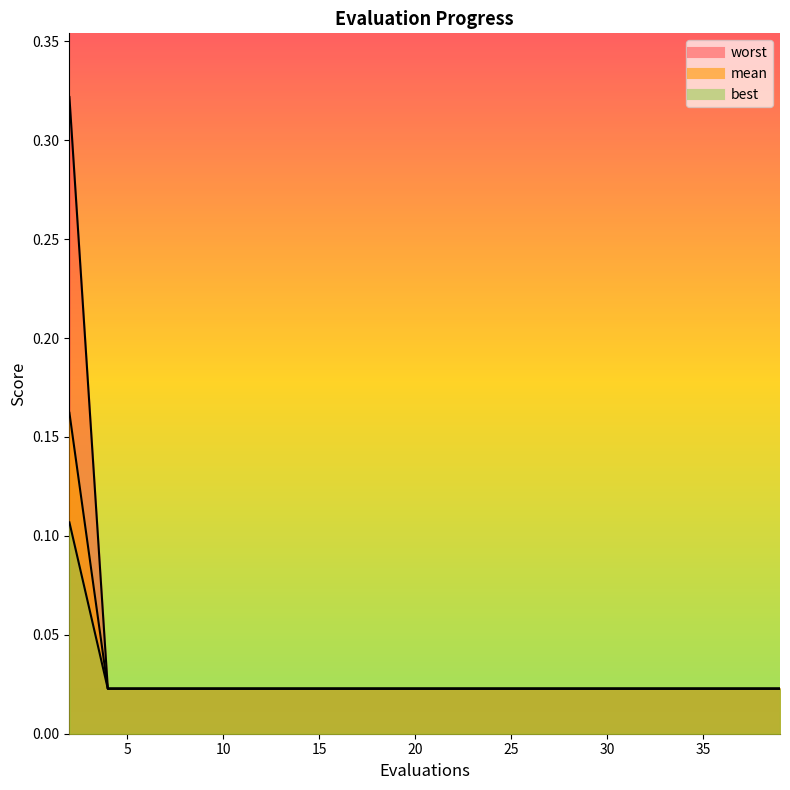

Count the best values in the range 0 to 1.

20